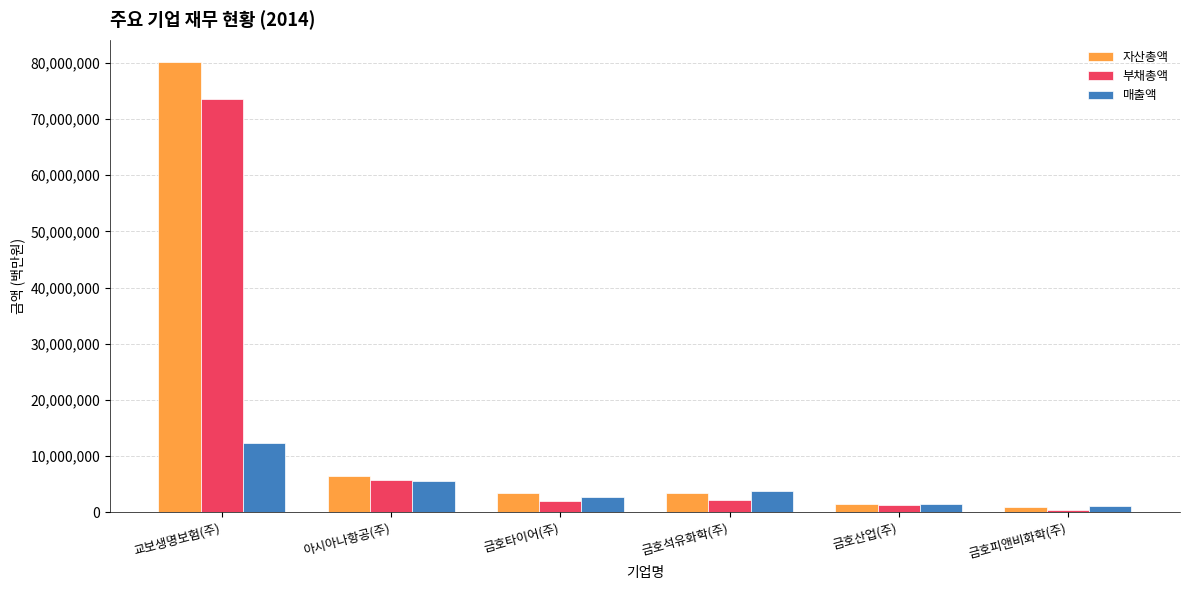

The value of 매출액 at 아시아나항공(주) is 5552678. True or false?

True